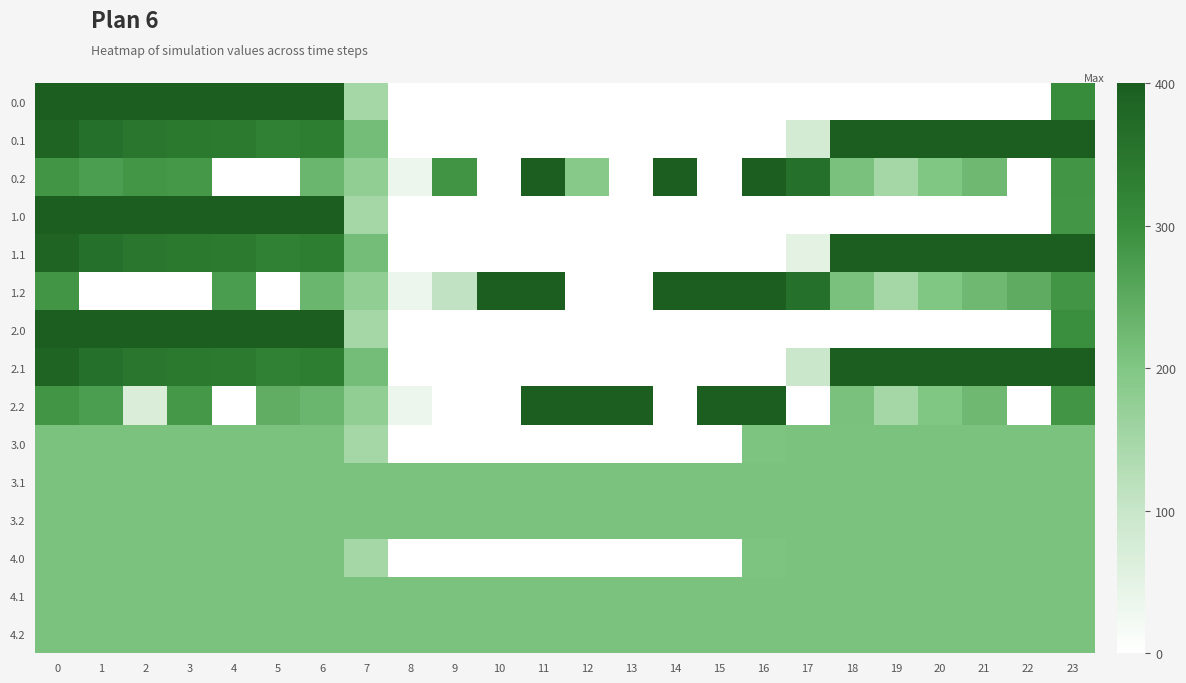

Which series changed the most between 4 and 15?

row_0